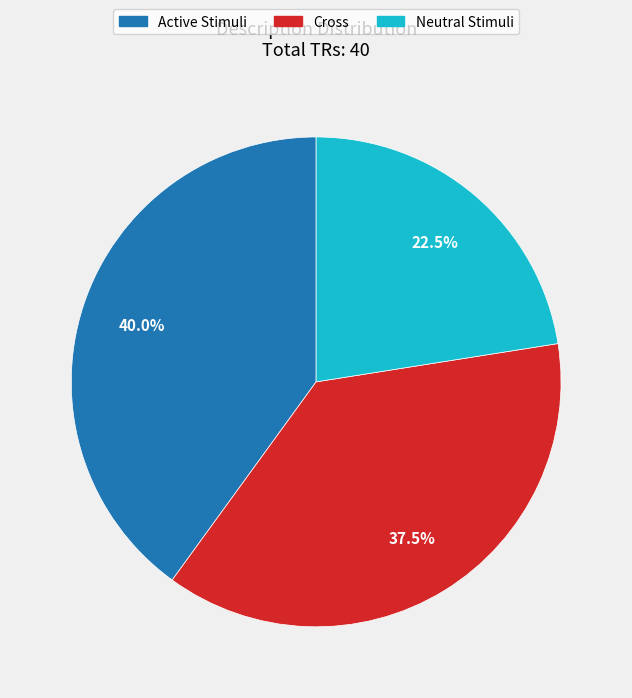

Does any single category account for the majority?

No